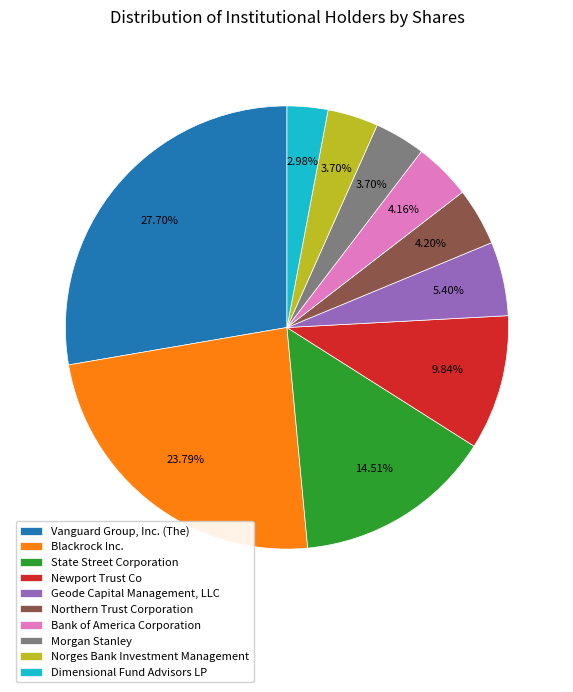

Between Blackrock Inc. and Norges Bank Investment Management, which is larger?

Blackrock Inc.